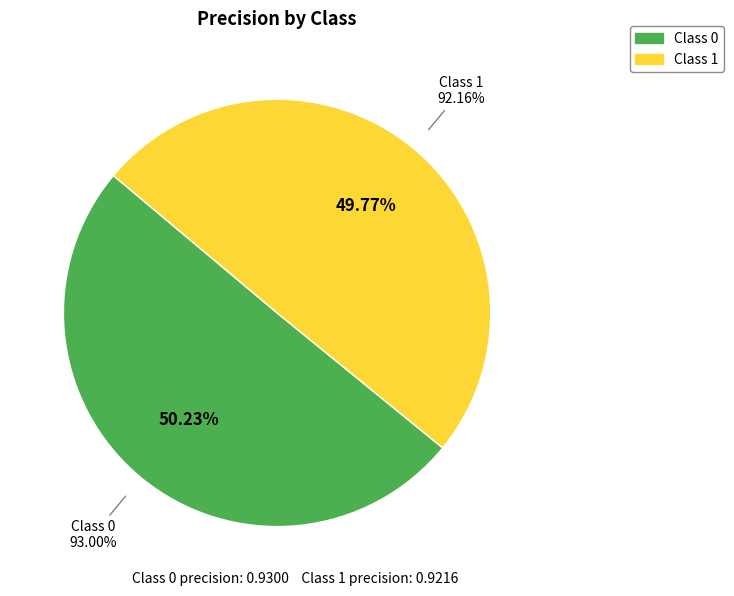

What portion of the pie excludes 1?

50.2%